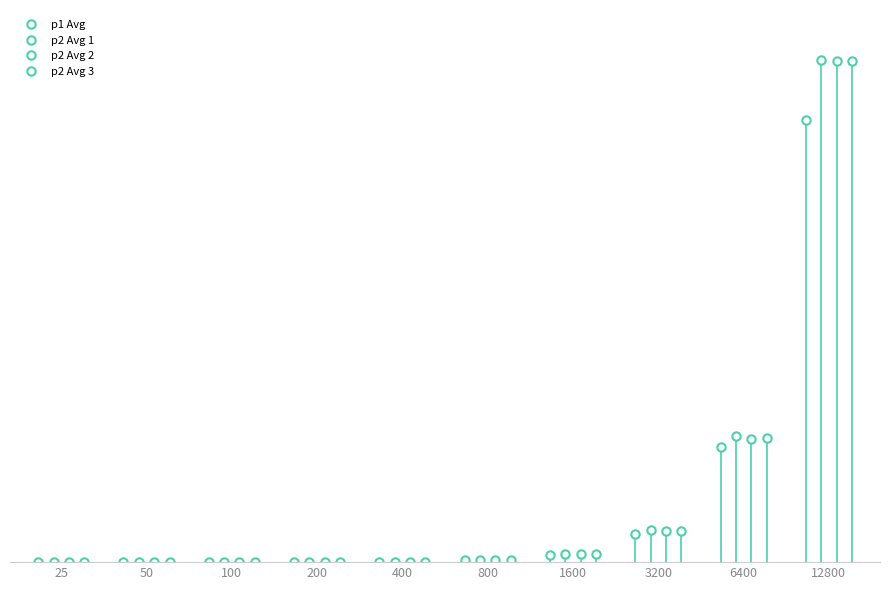

What is the average value of the p2 Avg 2 series?

410636353